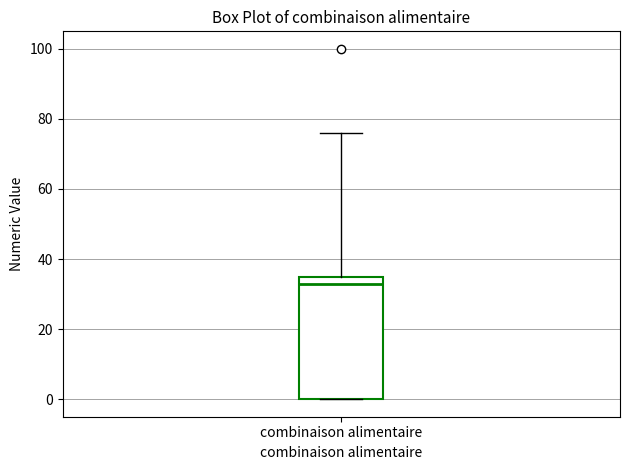

Where is the upper edge of the box for combinaison alimentaire on the y-axis? The values are not printed on the chart, so give them approximately, as read against the axis.

36